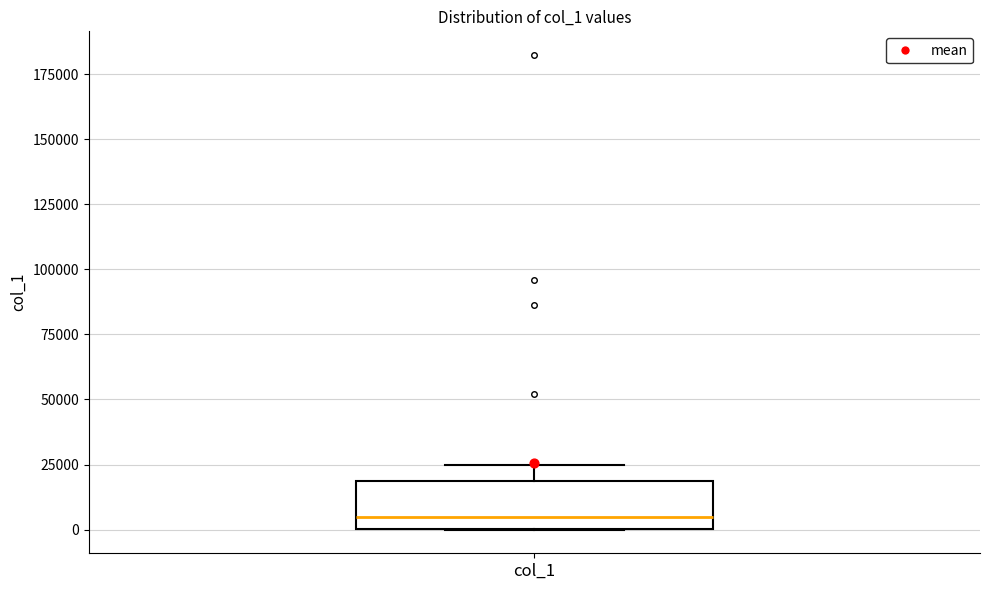

Where does the median line of the box for col_1 sit on the y-axis? The values are not printed on the chart, so give them approximately, as read against the axis.

5000